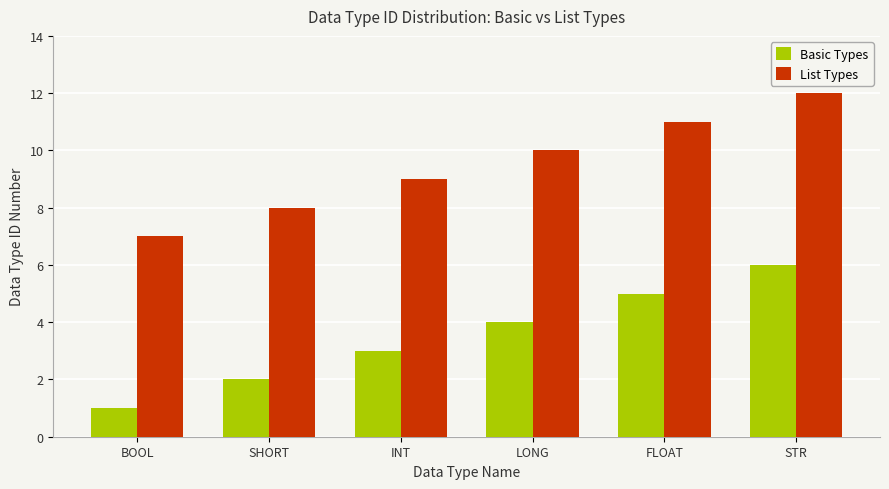

What is the minimum value for List Types?

7